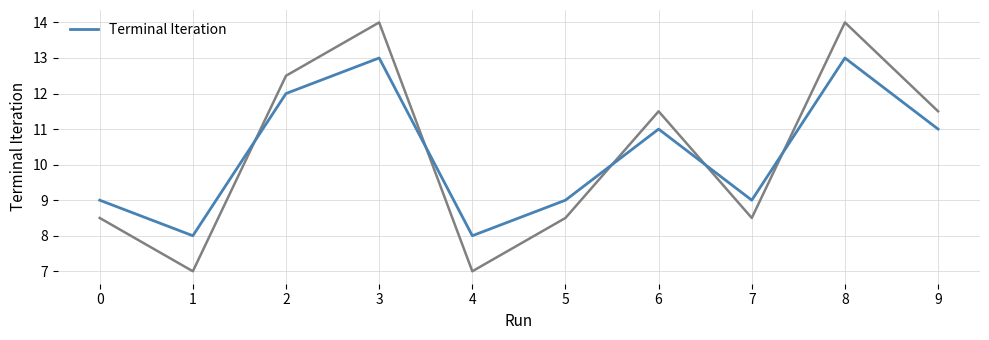

Which category has the highest value across all series?

3